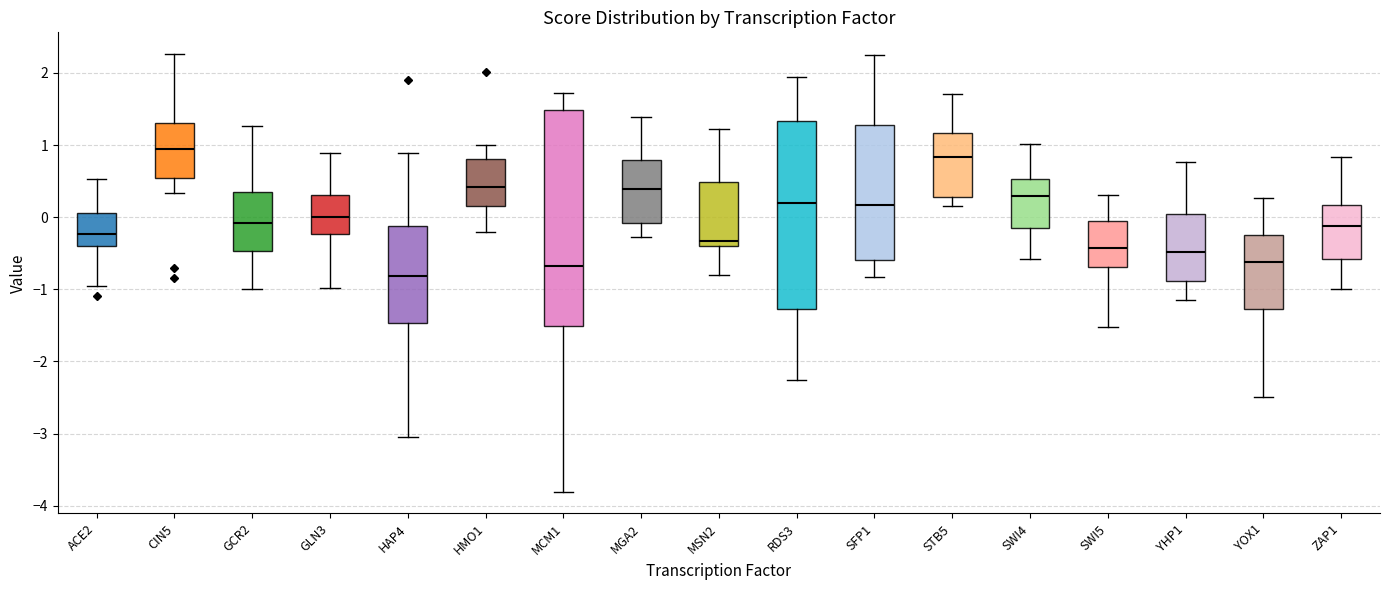

Where does the upper whisker of the box for YHP1 end on the y-axis? The values are not printed on the chart, so give them approximately, as read against the axis.

0.8